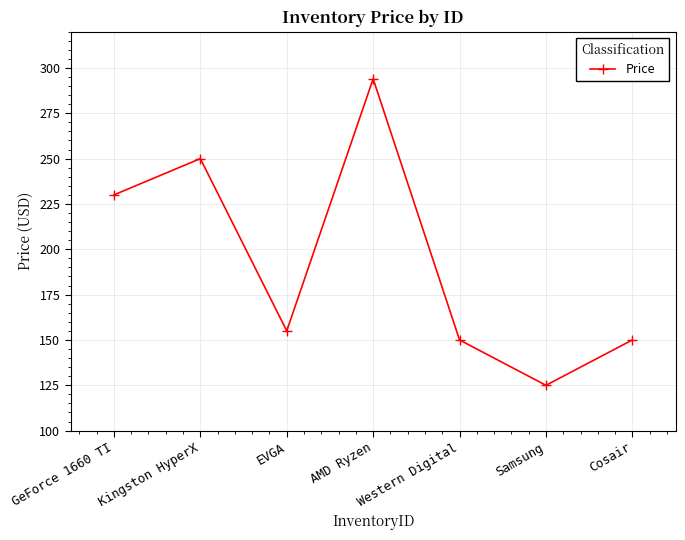

How many lines are shown in the chart?

1